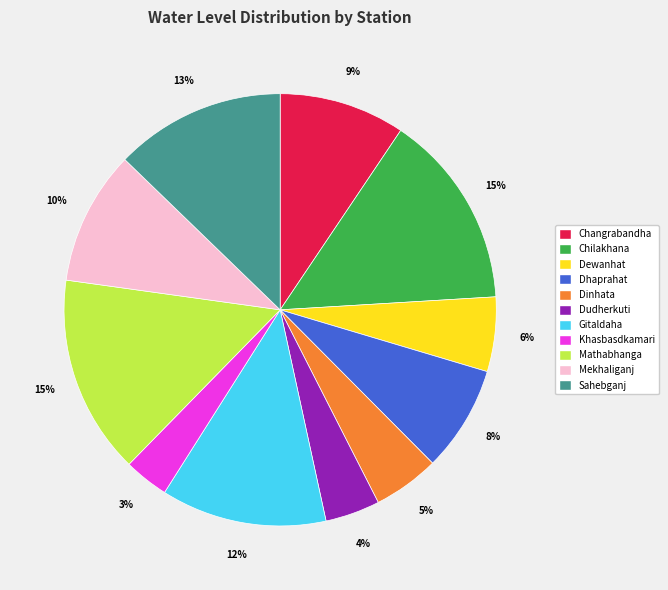

Between Mekhaliganj and Dudherkuti, which is larger?

Mekhaliganj